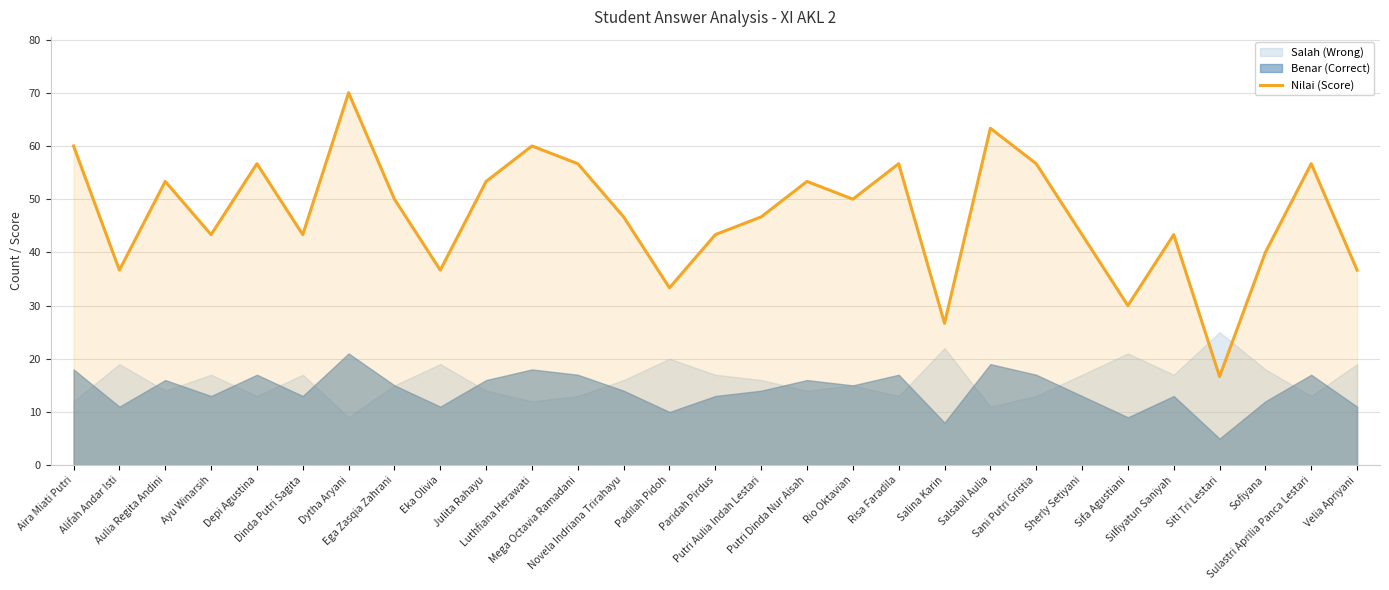

What is the average value?

47.0